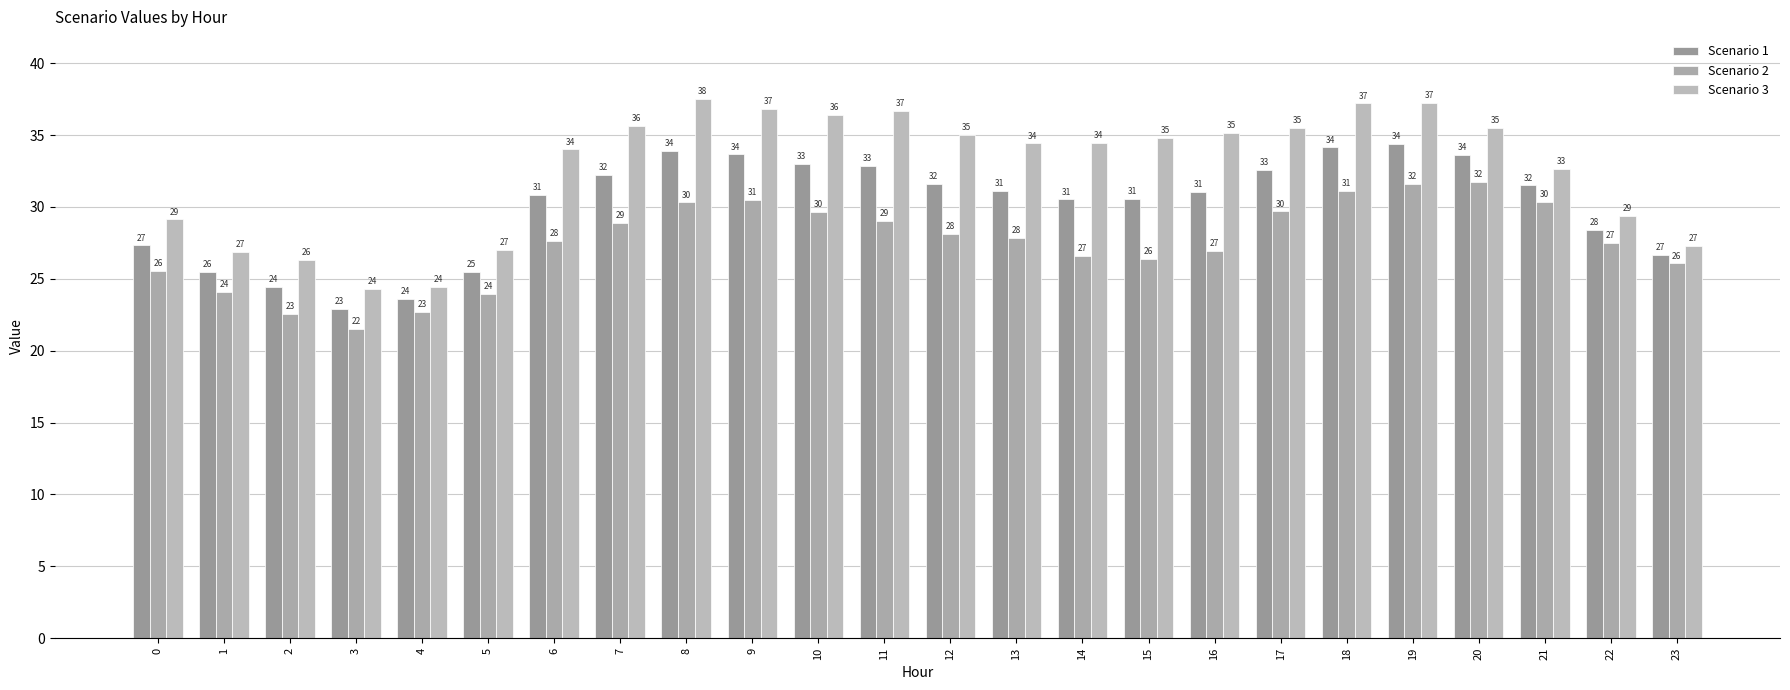

At which label is Scenario 1 closest to 28?

22